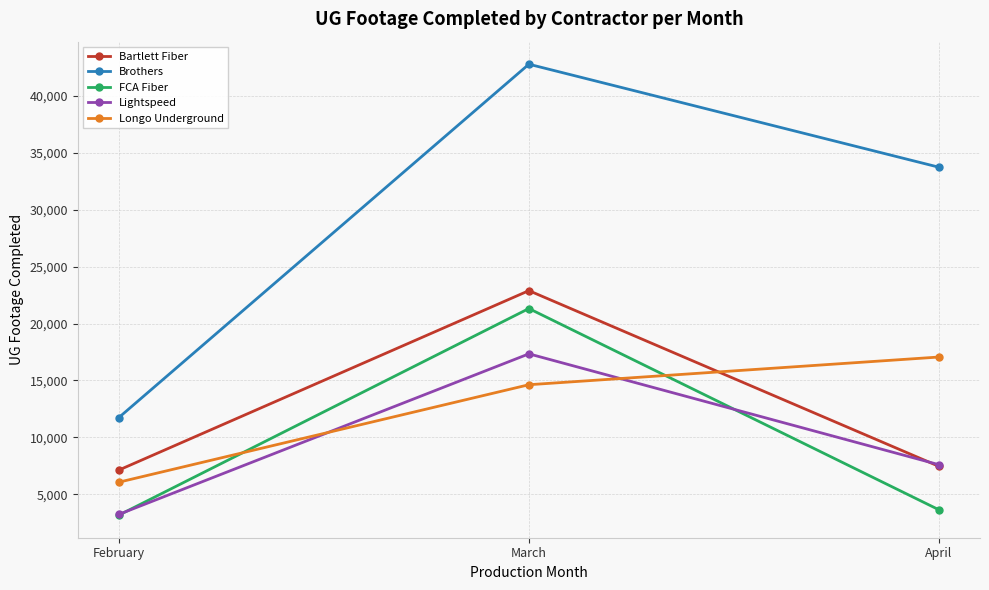

True or false: Brothers has a value of 60994 at March.

False